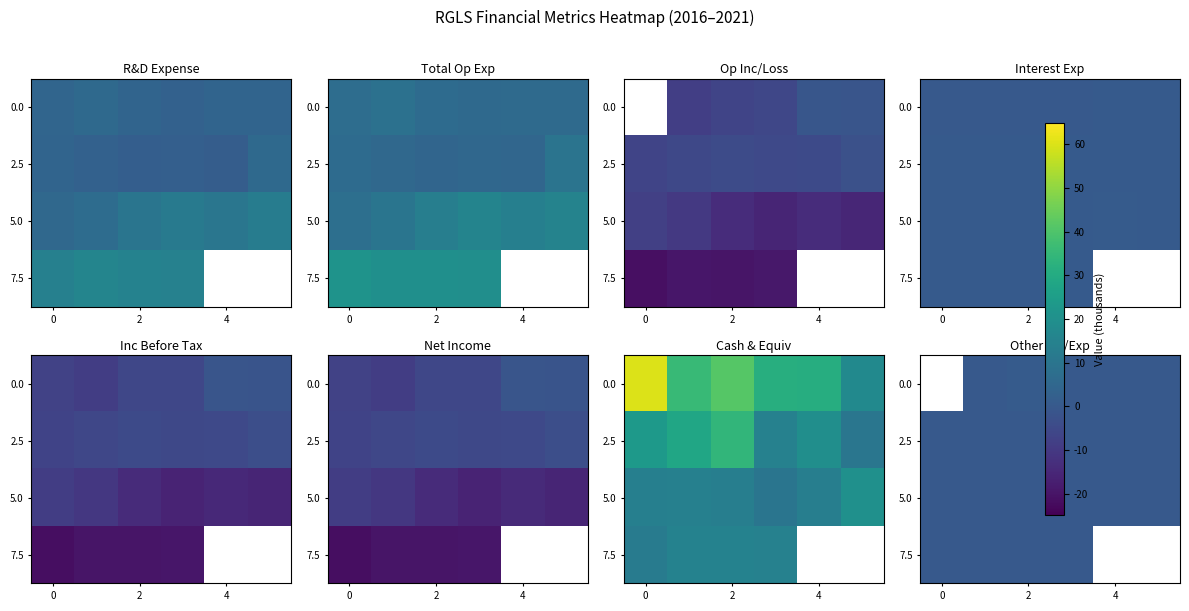

Is it true that 2.5 equals 83.7 at 4?

False